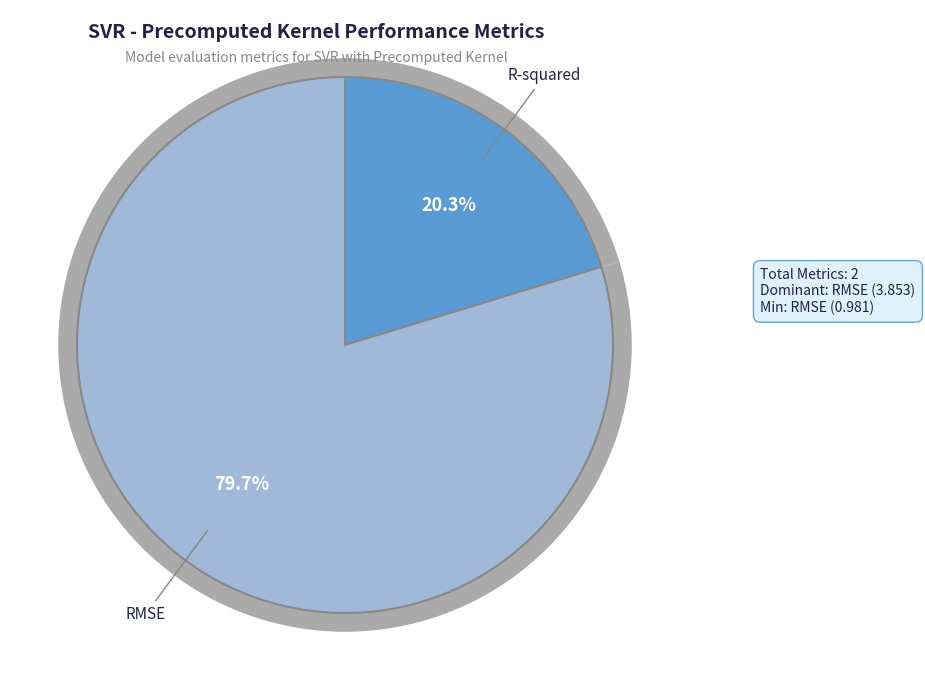

To the nearest percent, what is the difference between the RMSE and R-squared slice percentages?

59%